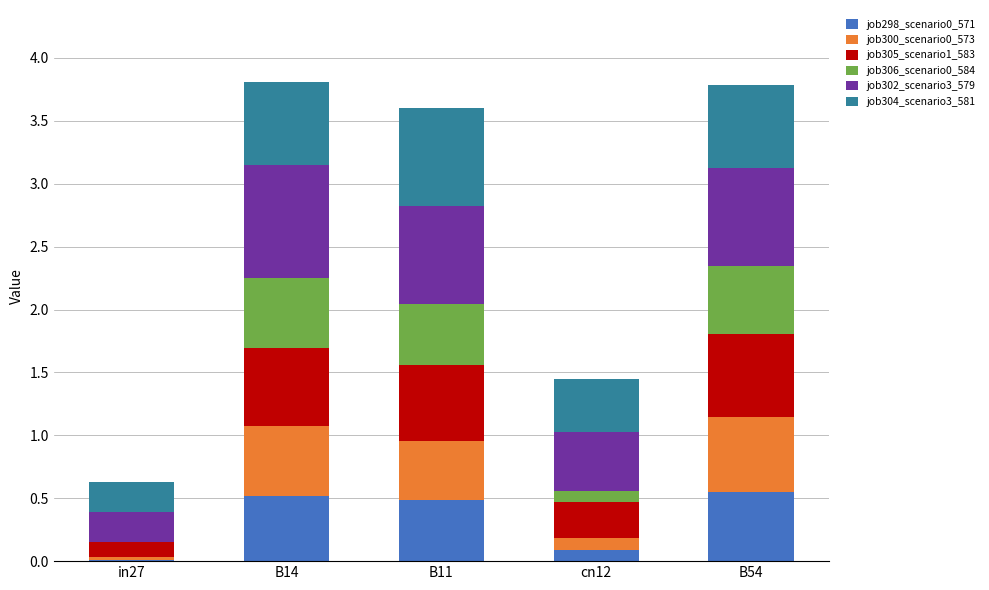

The value of job298_scenario0_571 at B54 is 0.3. True or false?

False